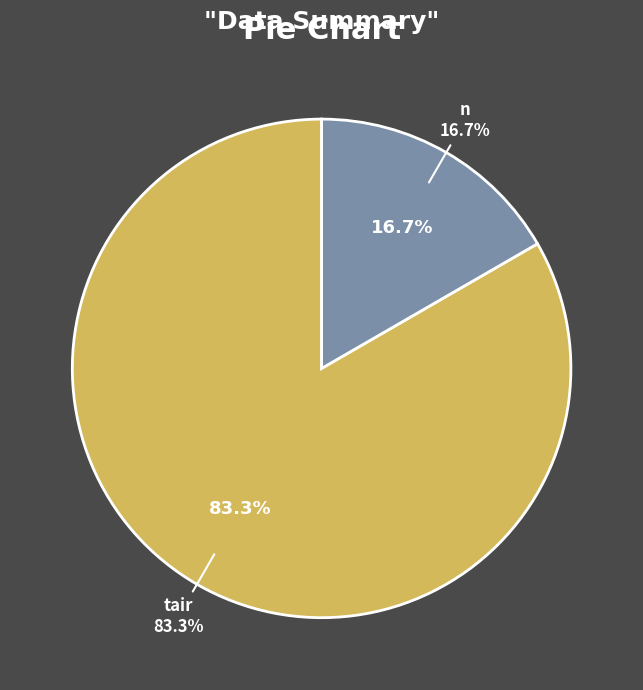

How many slices are in this pie chart?

2